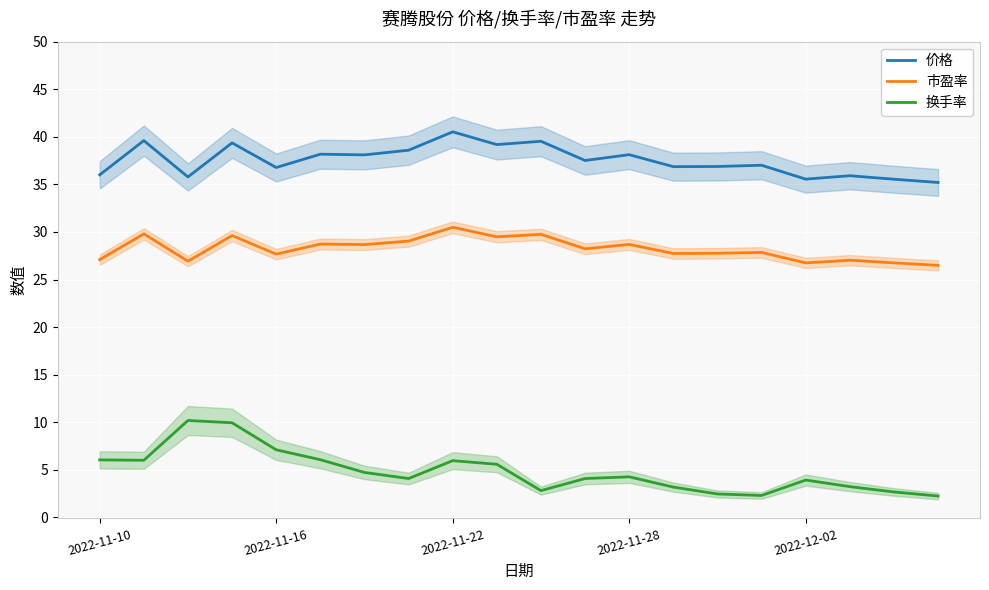

What are all the series names shown in the legend?

价格, 市盈率, 换手率